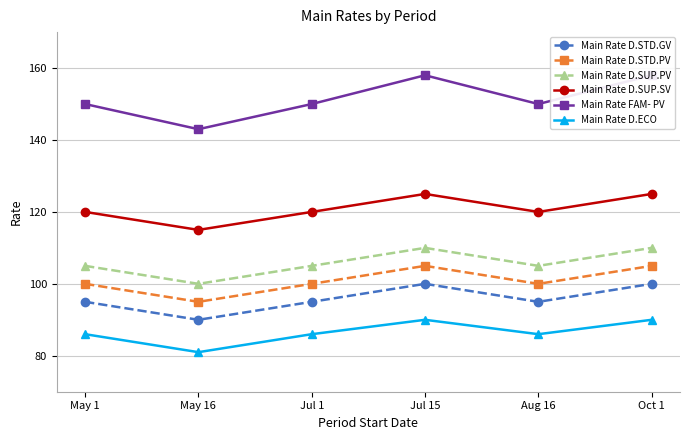

How many values in the Main Rate D.SUP.PV series exceed 105?

2